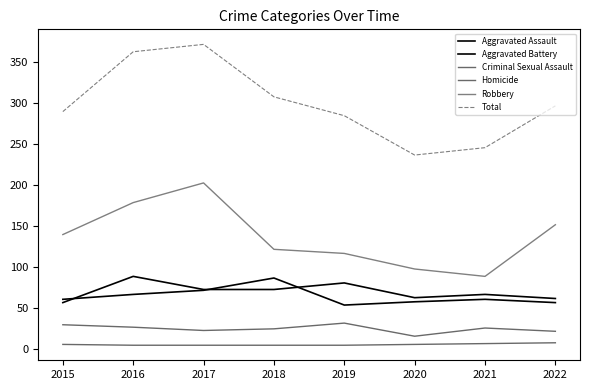

What is the lowest value of the Total series?

236